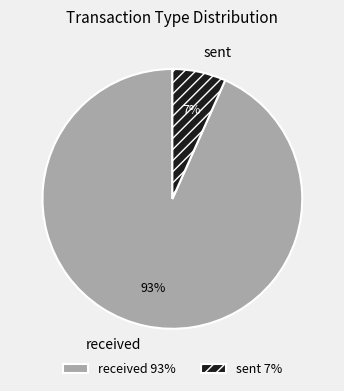

How many slices are in this pie chart?

2